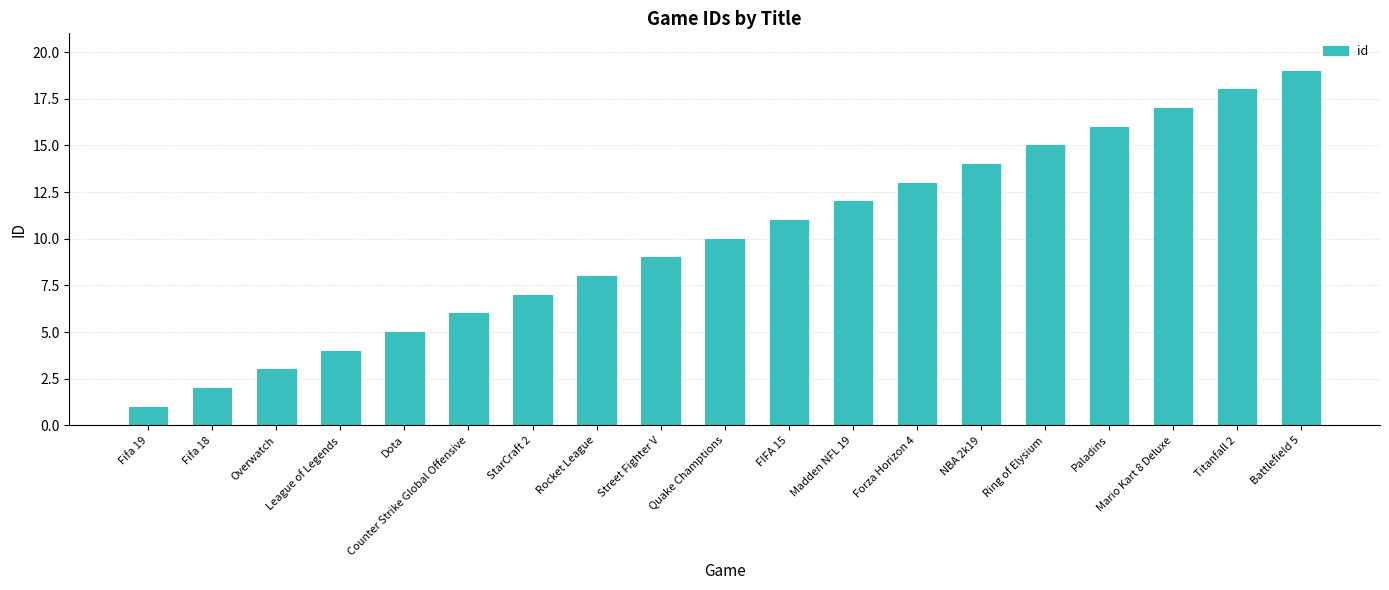

What is the label of the 16th bar from the right?

League of Legends